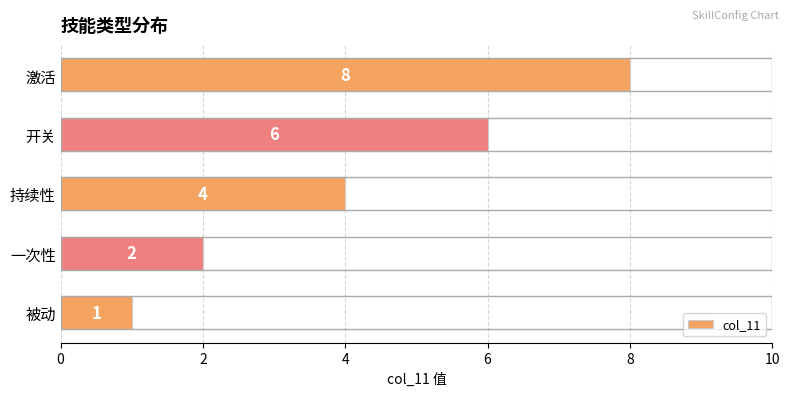

The chart shows a value of 6 at 开关. True or false?

True